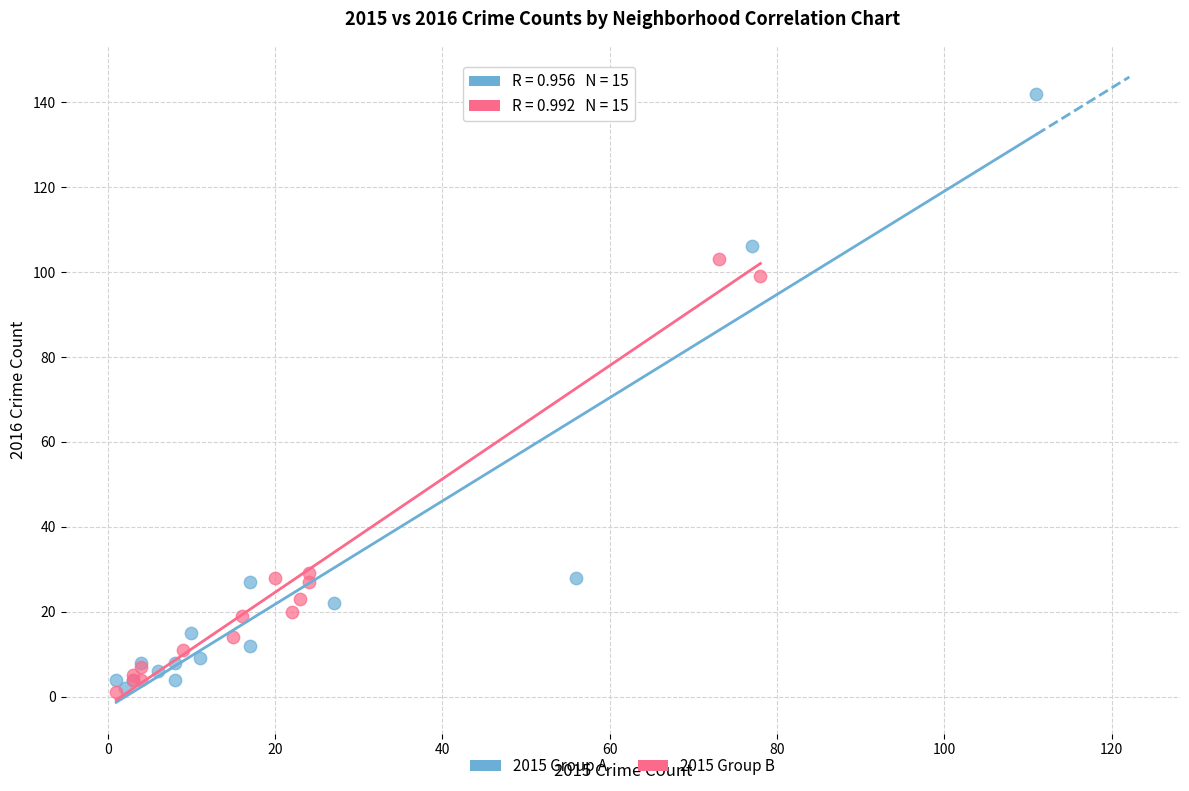

Which series contains the highest Y value?

2015 Group A